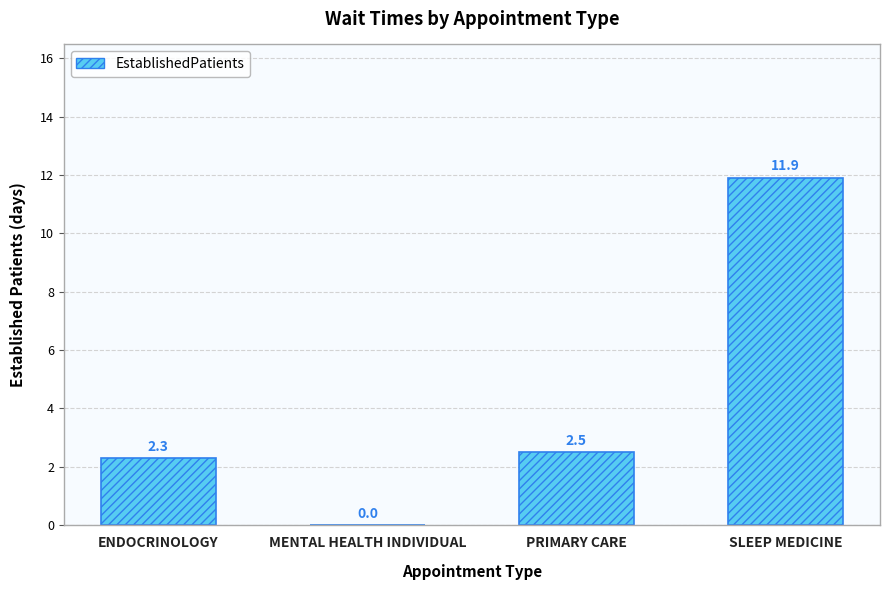

At which label is the value closest to 5?

PRIMARY CARE